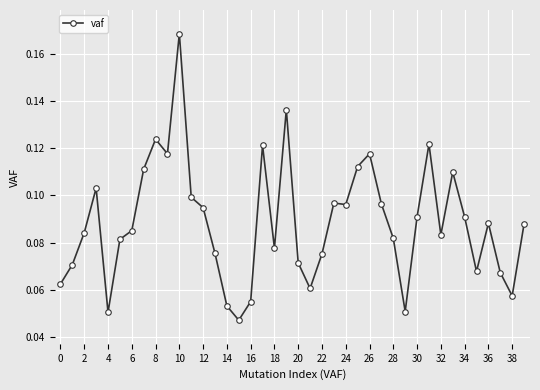

What is the sum of all values?

3.5